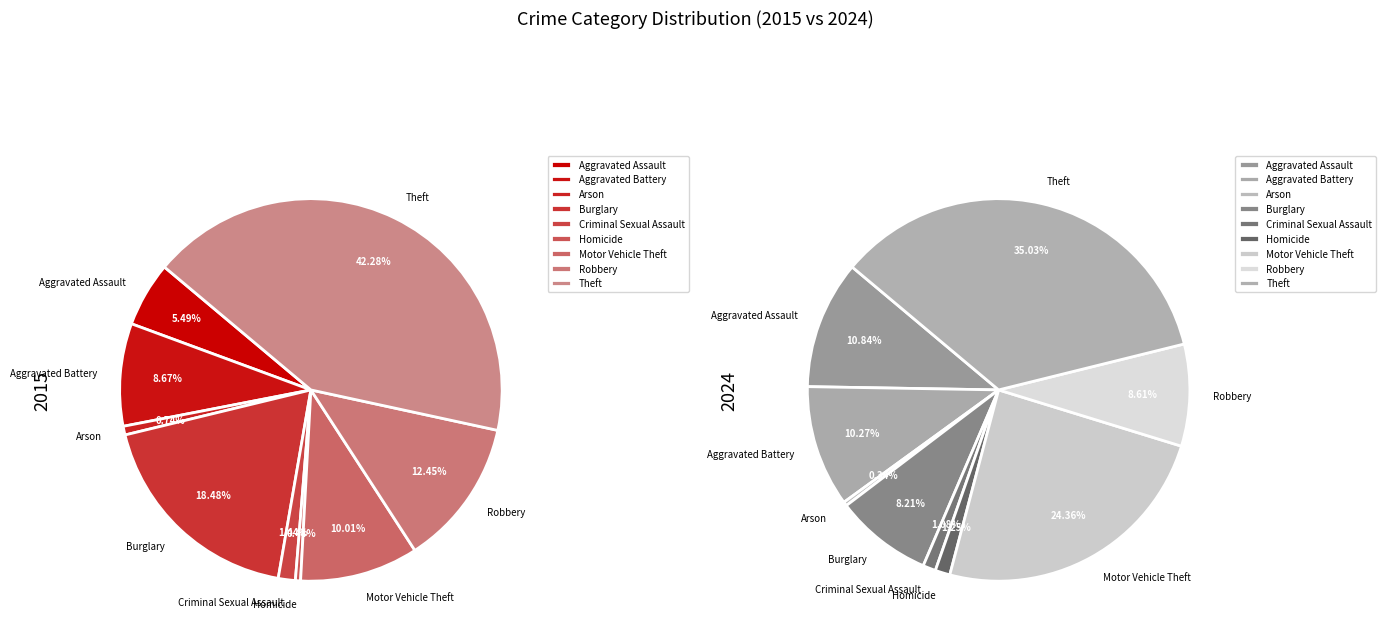

Which category has the smallest portion of the pie?

Arson